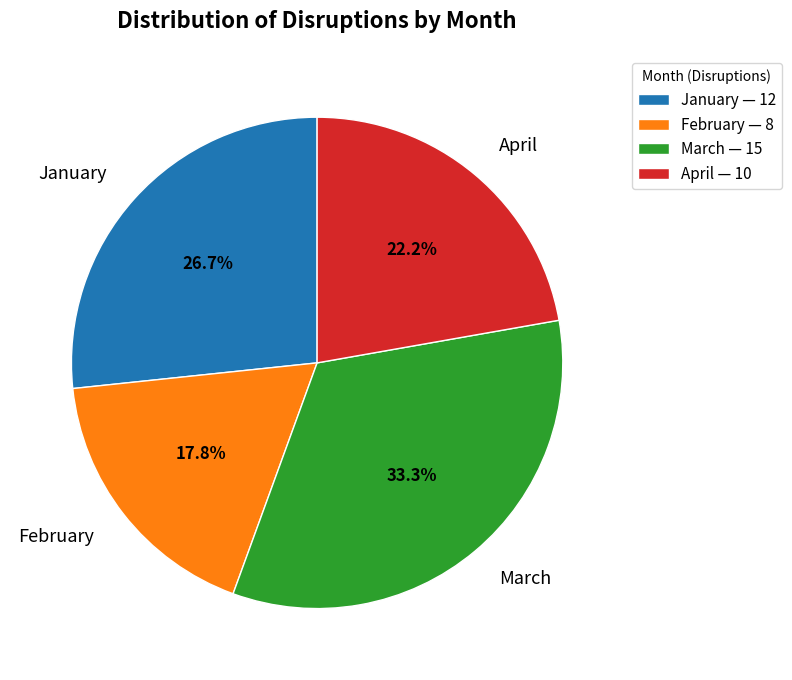

Which has a higher value, February — 8 or April — 10?

April — 10